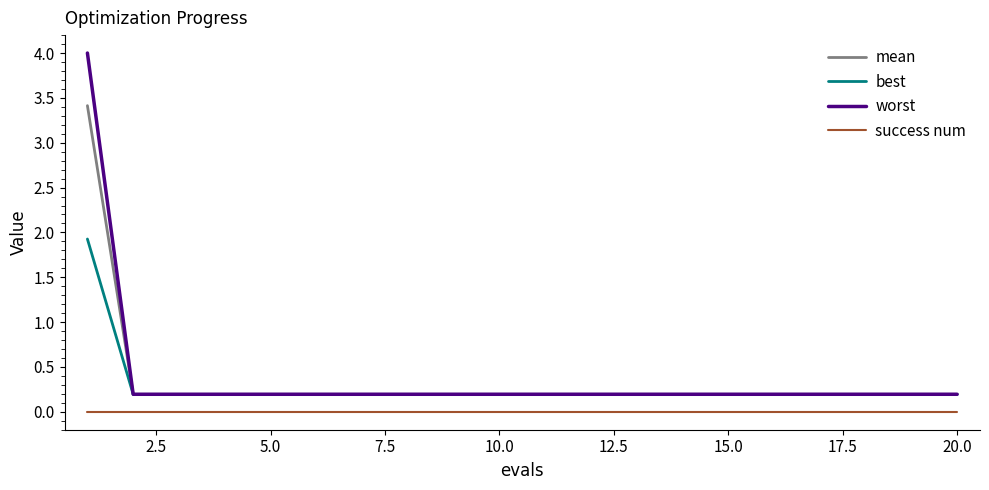

What is the highest value of the worst series?

4.0